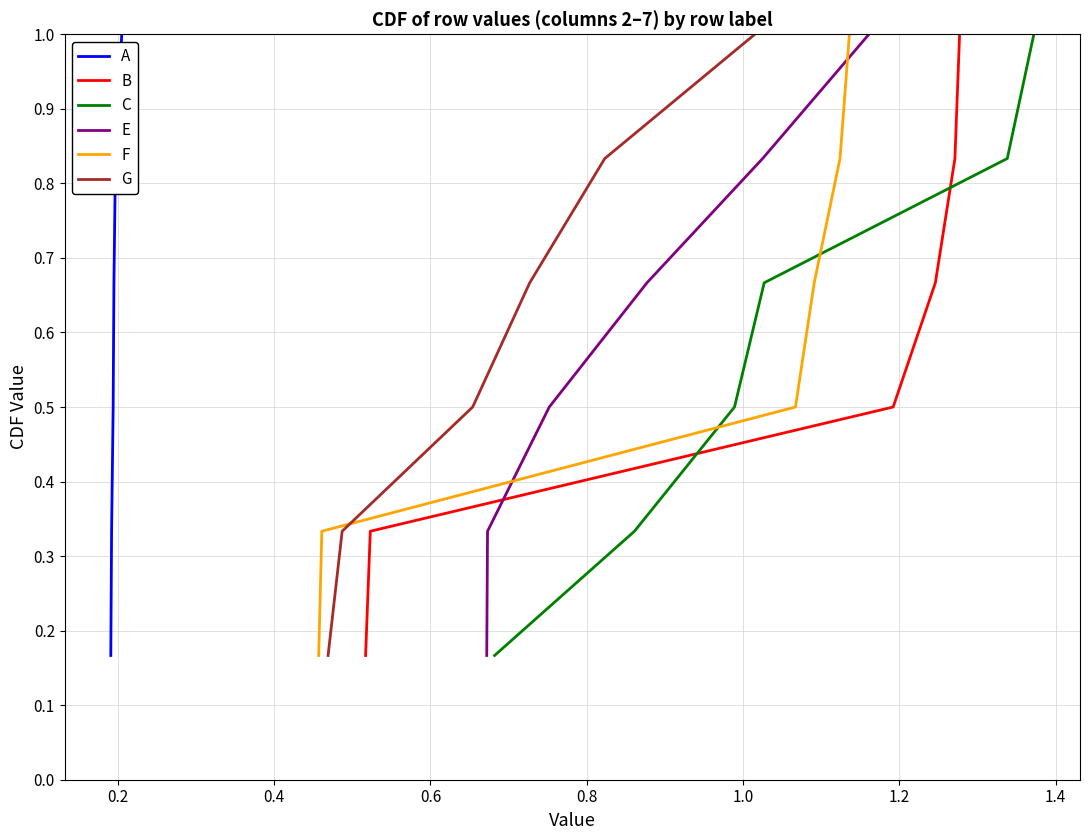

True or false: E and A cross at least once.

False